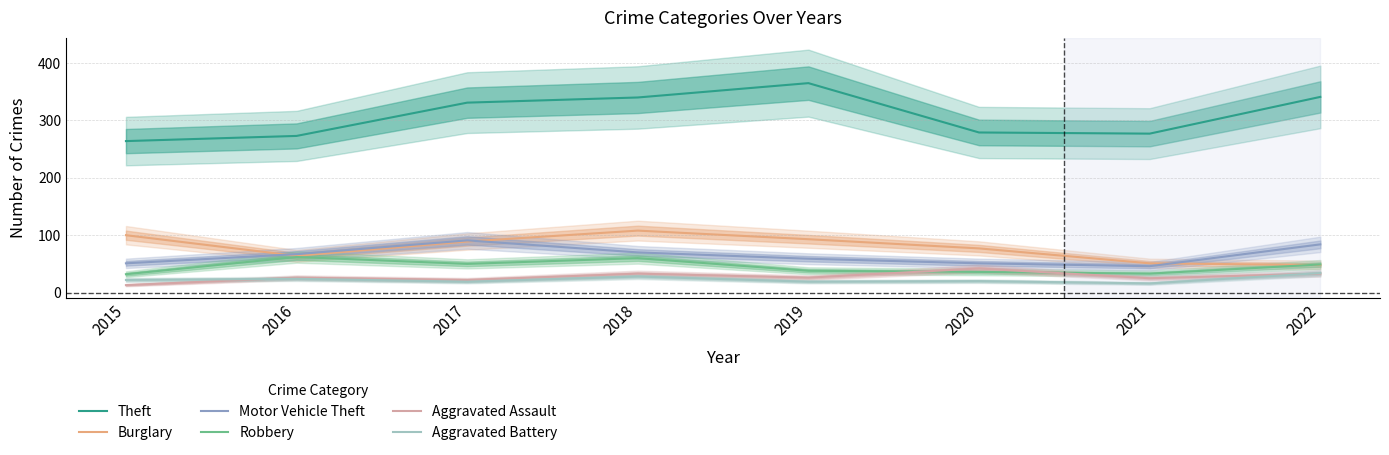

The Theft series shows 186 at 2016. True or false?

False